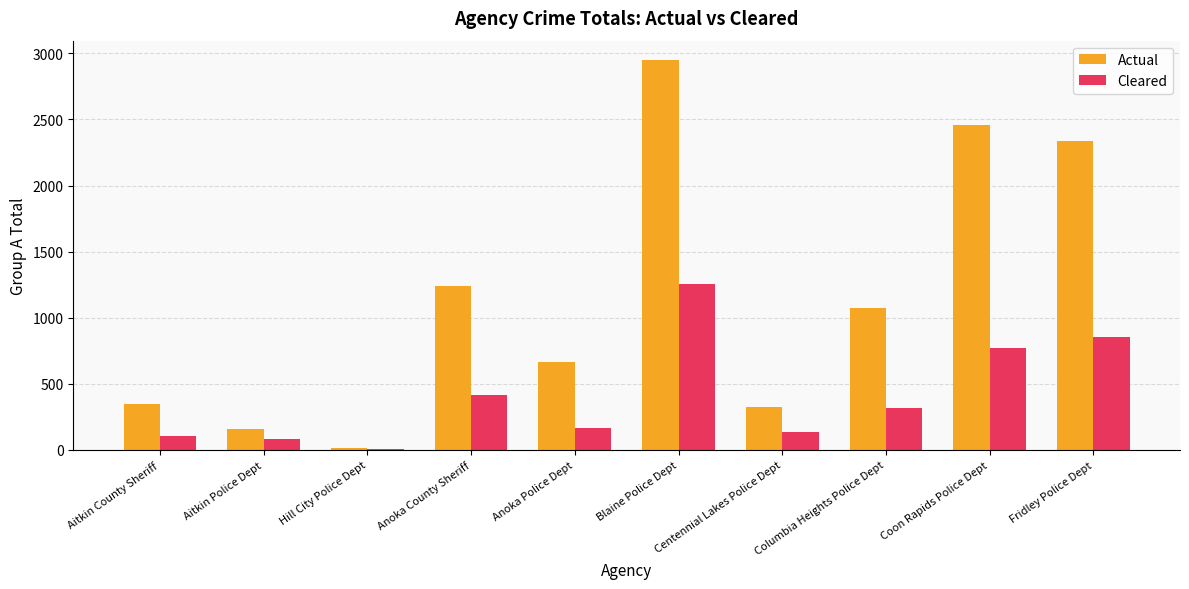

Which series has the largest total across all categories?

Actual